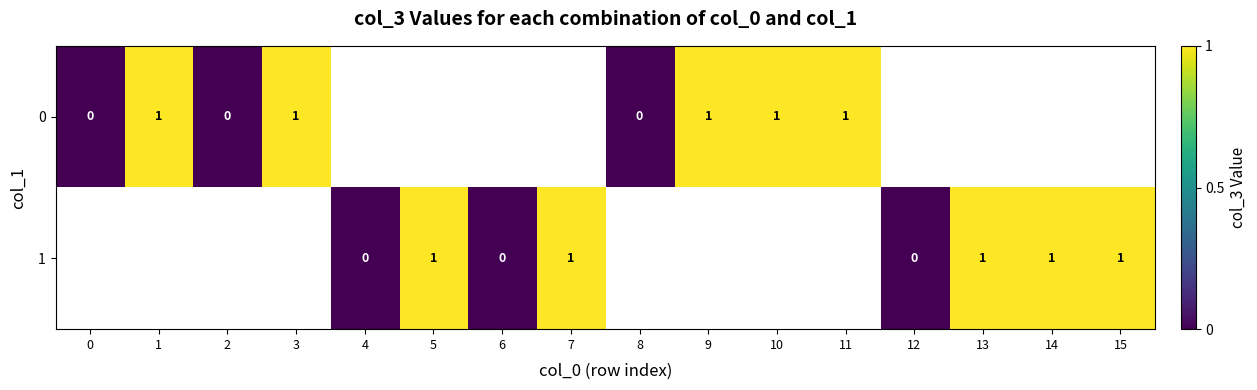

At how many categories does at least one series exceed 0?

10